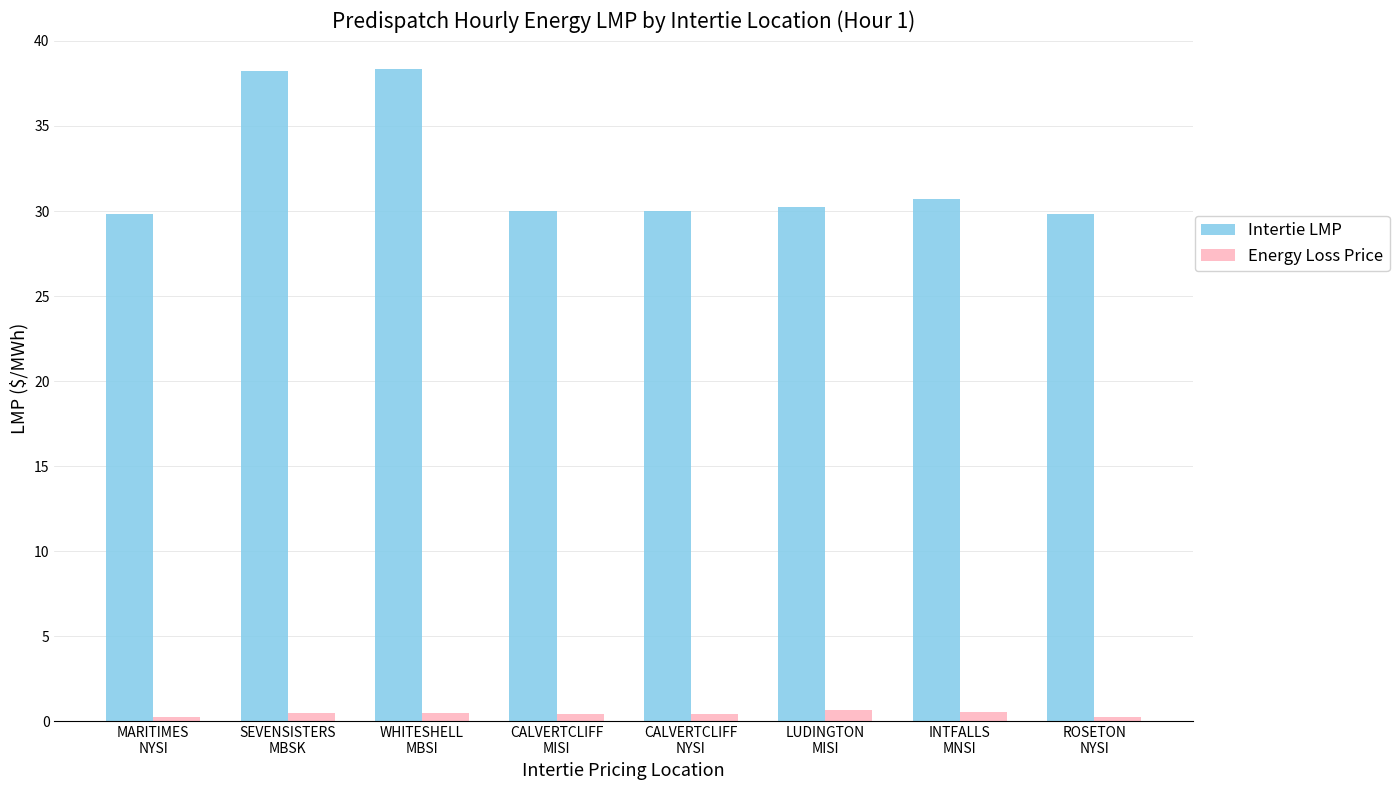

What is the label of the 8th bar from the left?

ROSETON
NYSI